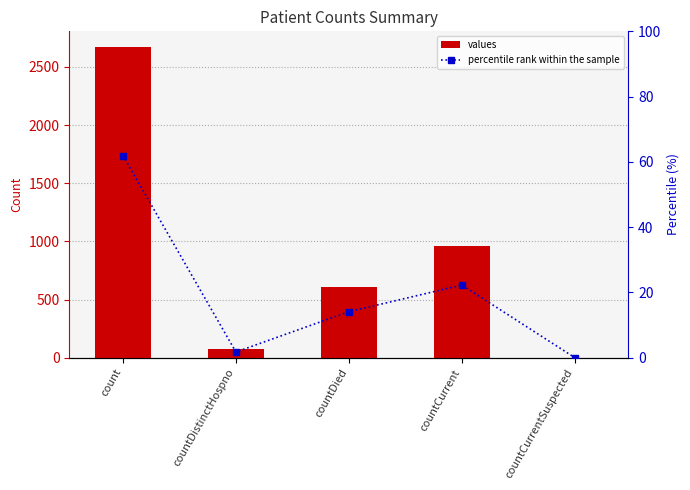

What is the value of the percentile rank within the sample bar at the 2nd from the left?

1.7